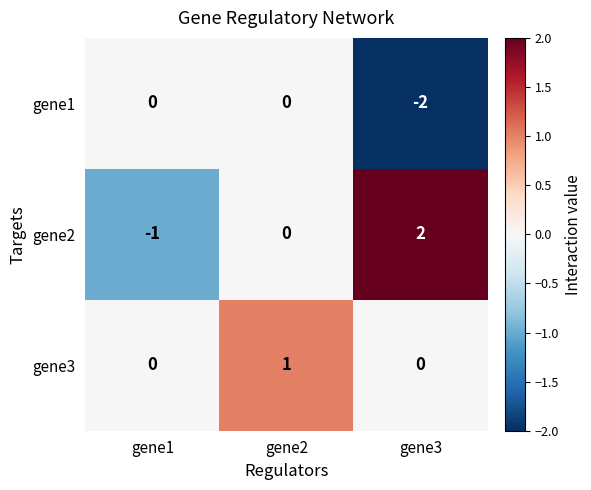

At which category is the sum across all series the highest?

gene2